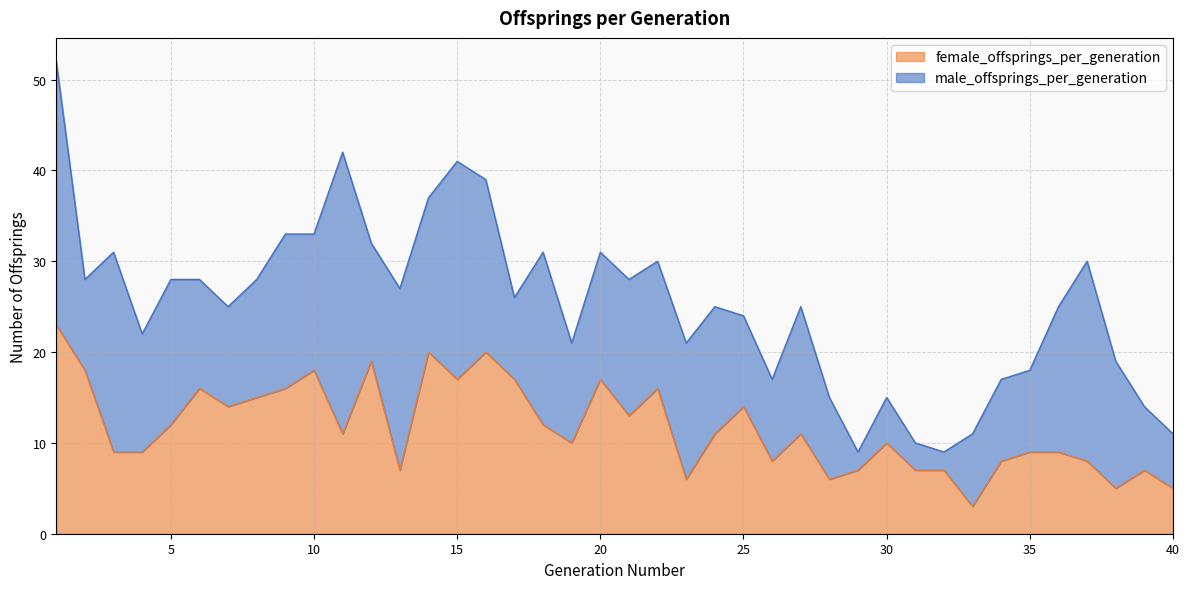

How many categories are shown in the chart?

40